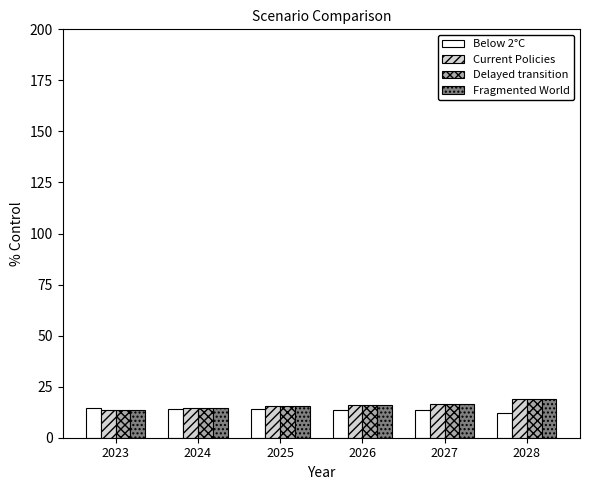

True or false: Current Policies has a value of 6.0 at 2024.

False